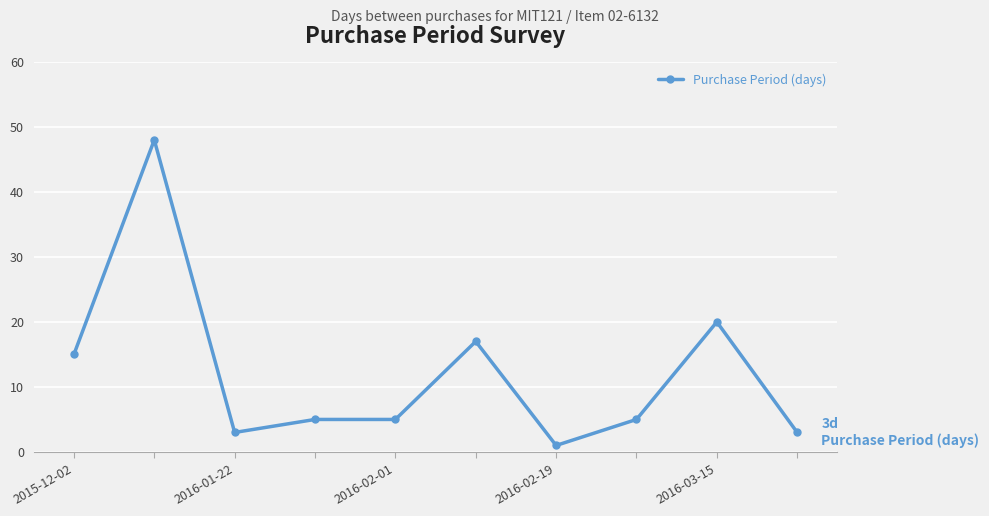

What is the value of the 9th point from the left?

20